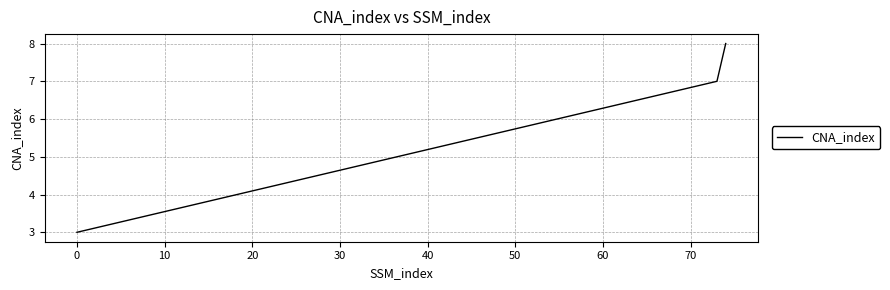

What is the maximum value shown in the chart?

8